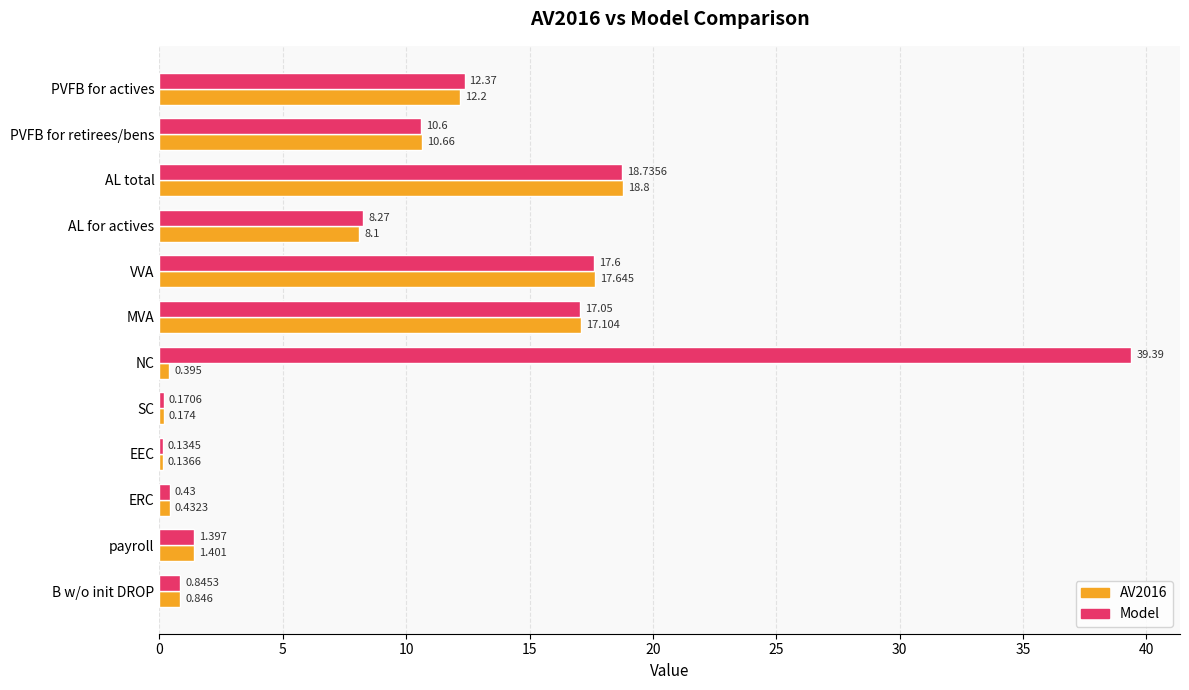

Is the value of AV2016 at PVFB for actives greater than the value of Model at AL total?

No